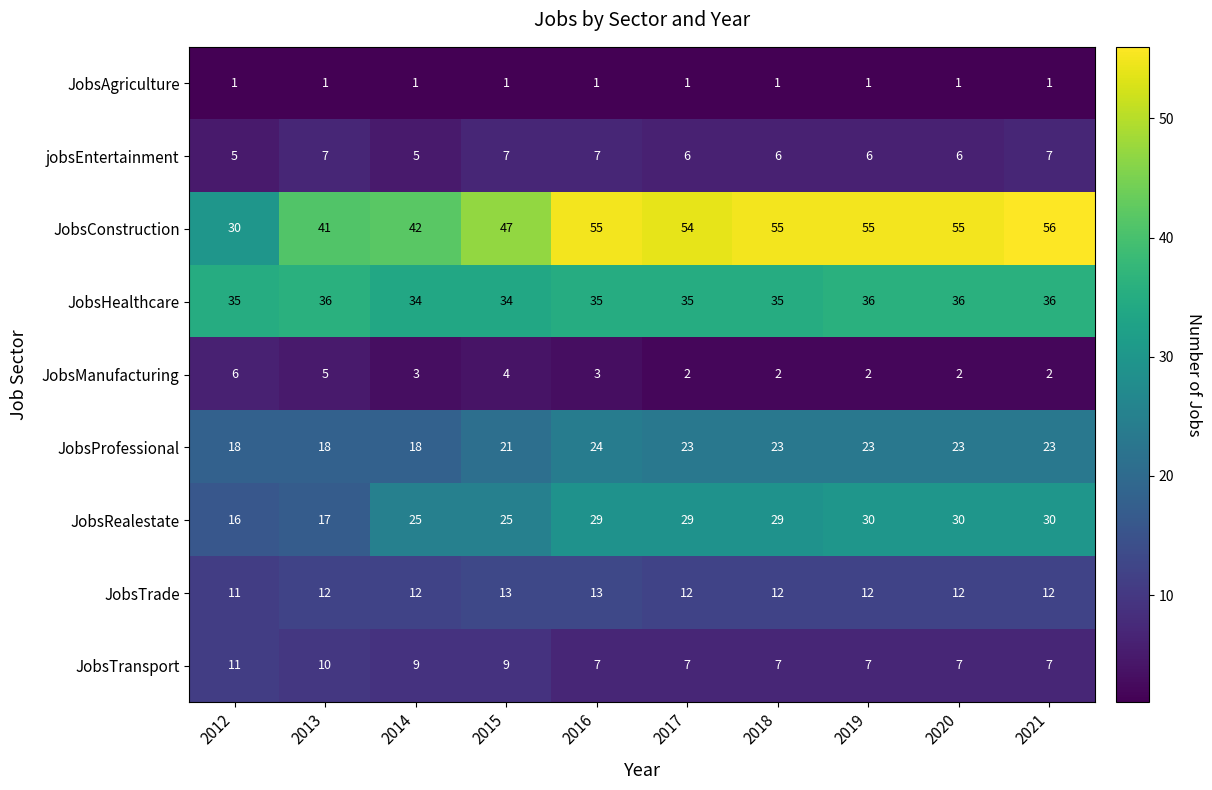

What is the total value across all series at 2015?

161